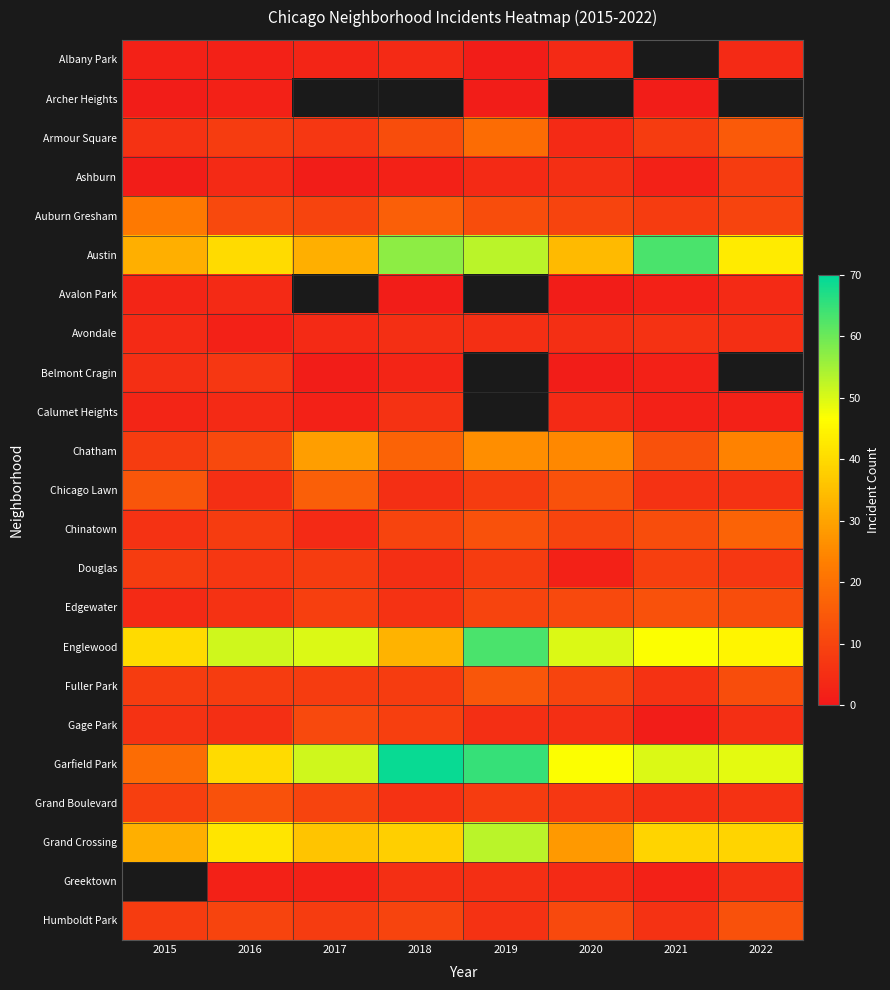

What is the difference between the Grand Crossing values at 2019 and 2017?

17.0